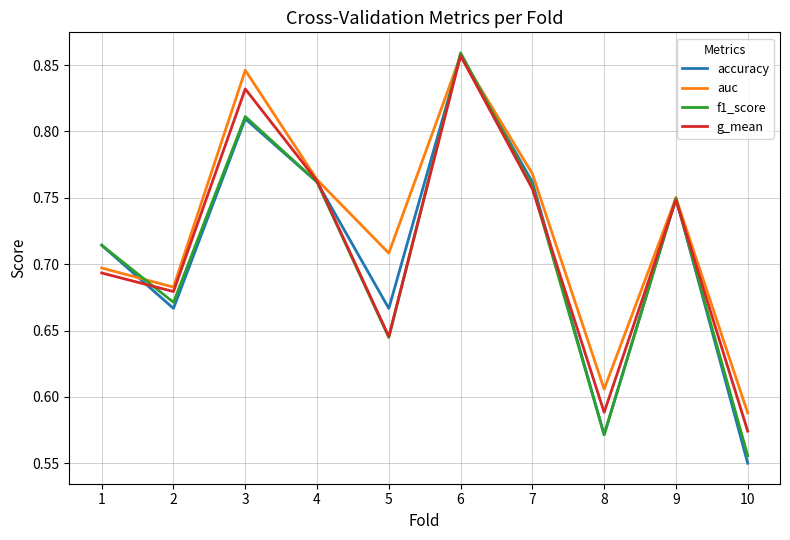

At which label is f1_score closest to 0?

10